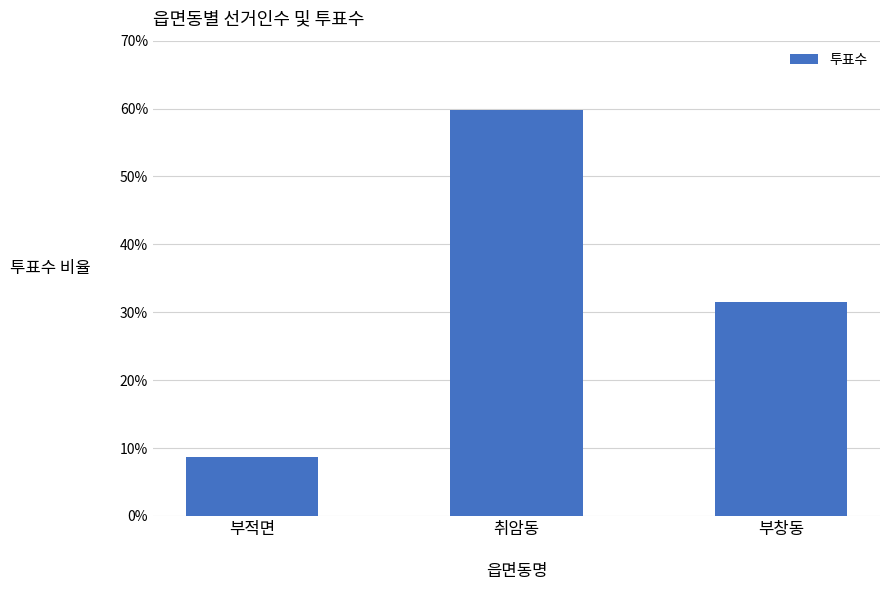

How many distinct data groups are displayed?

1